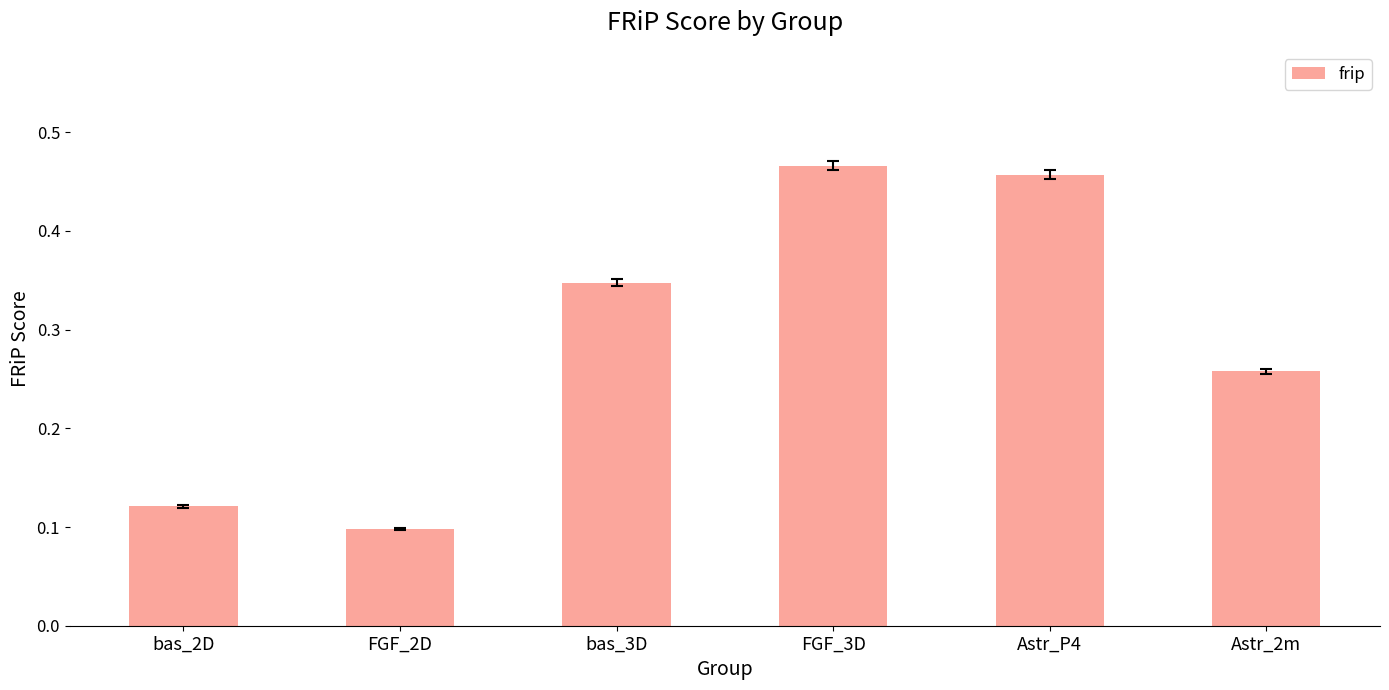

What position from the right is bas_3D?

4